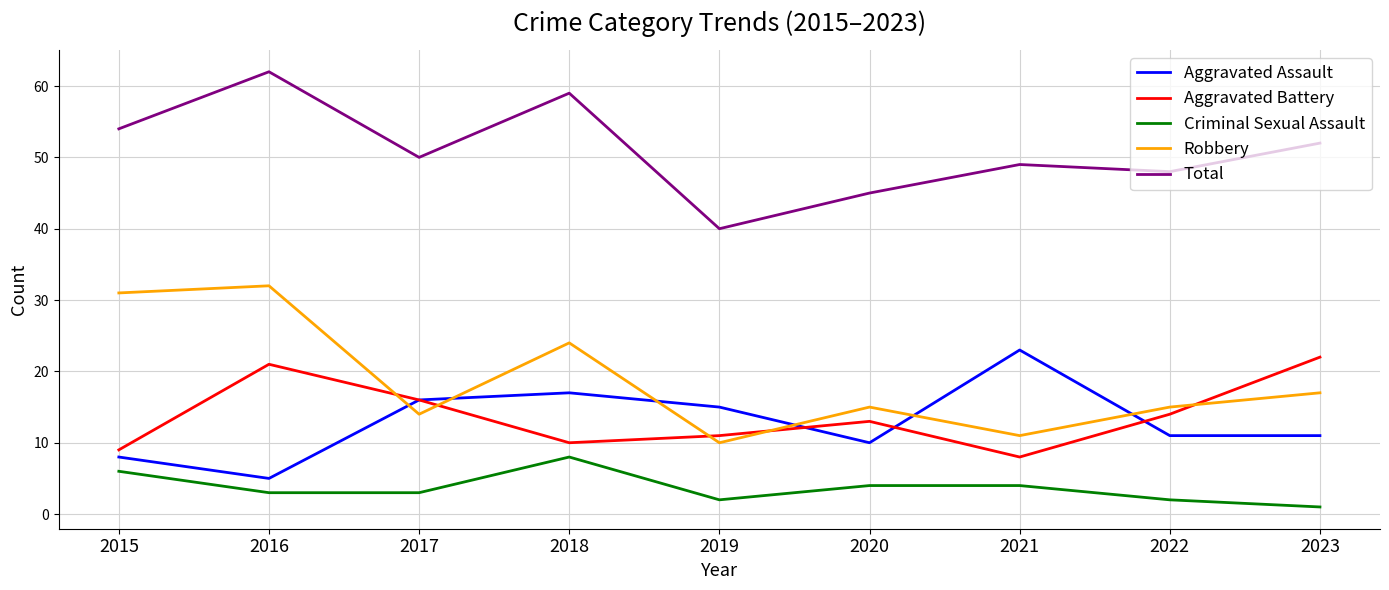

True or false: Aggravated Assault and Total cross at least once.

False